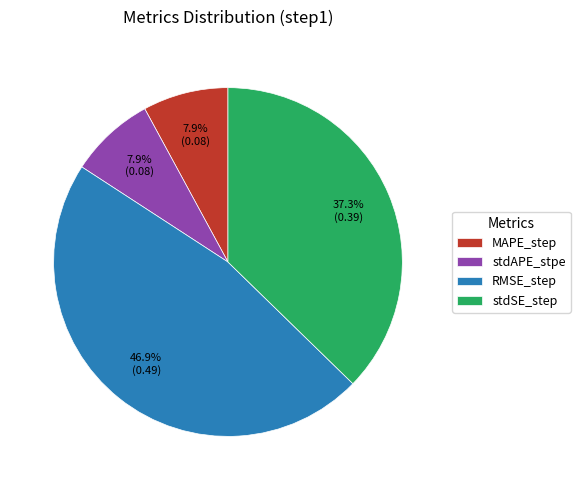

Does MAPE_step account for over 50% of the chart?

No